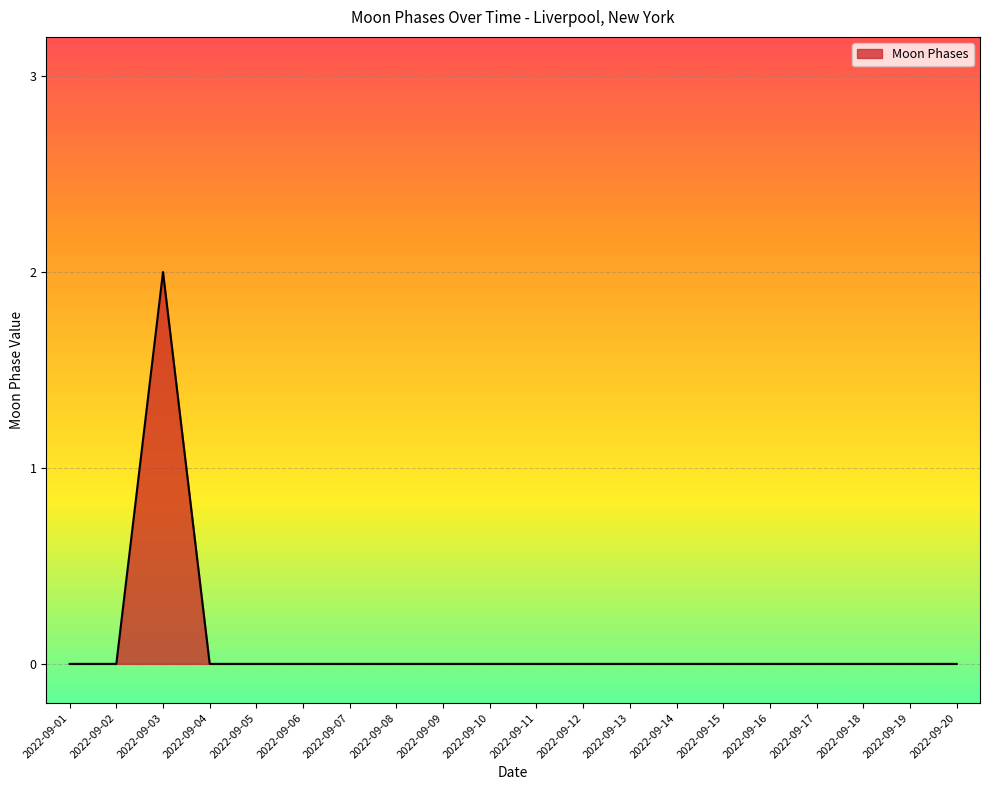

Which category has the highest value across all series?

2022-09-03